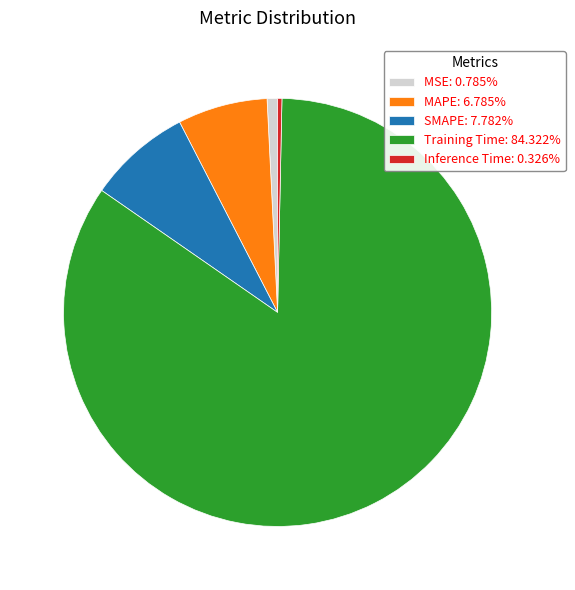

Is the sum of MAPE: 6.785% and Inference Time: 0.326% greater than half?

No